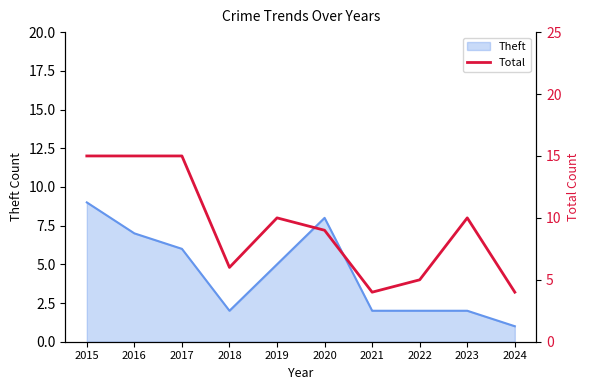

The value at 2024 is 2. True or false?

False